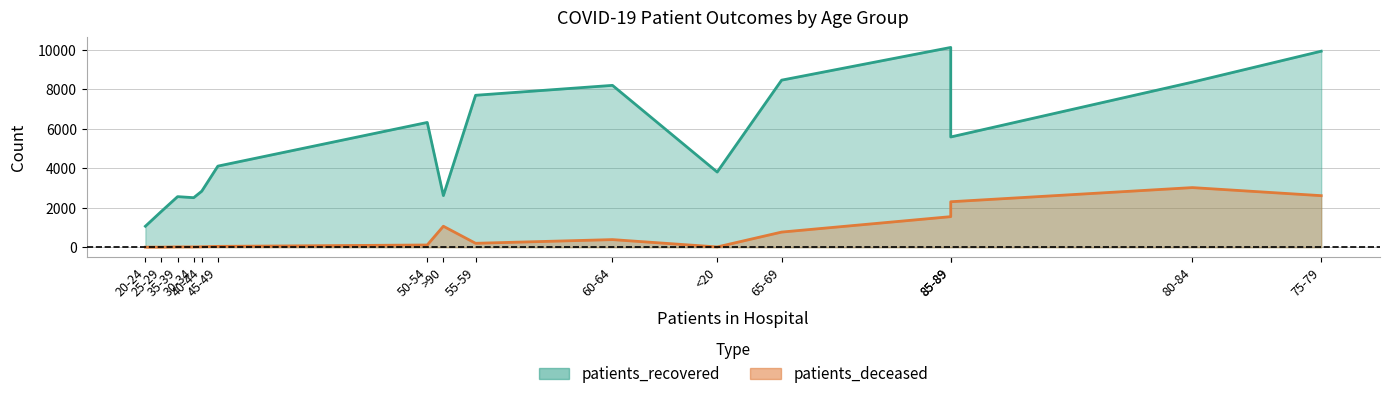

Read the patients_deceased value at 45-49.

42